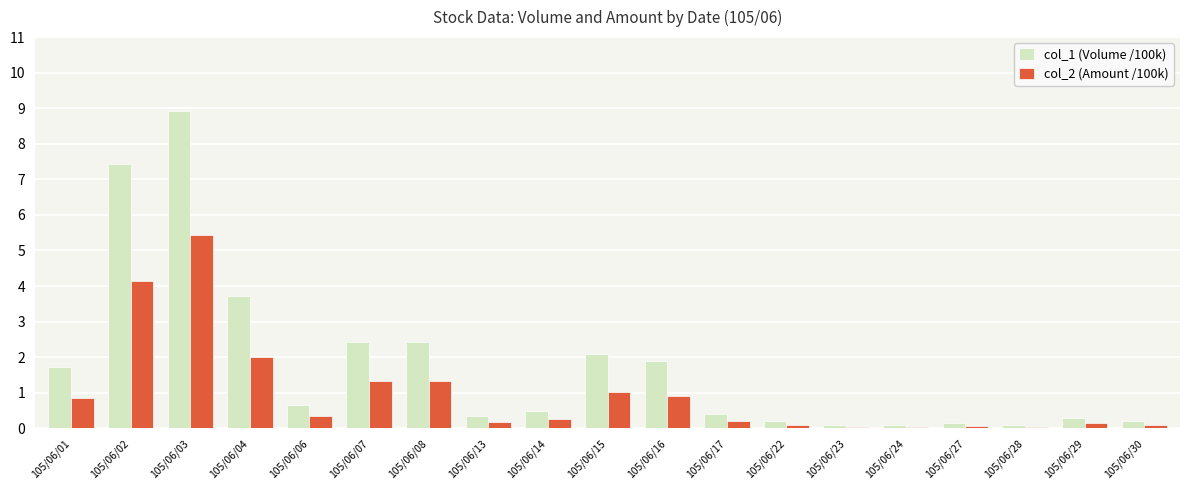

At which category is the sum across all series the highest?

105/06/03